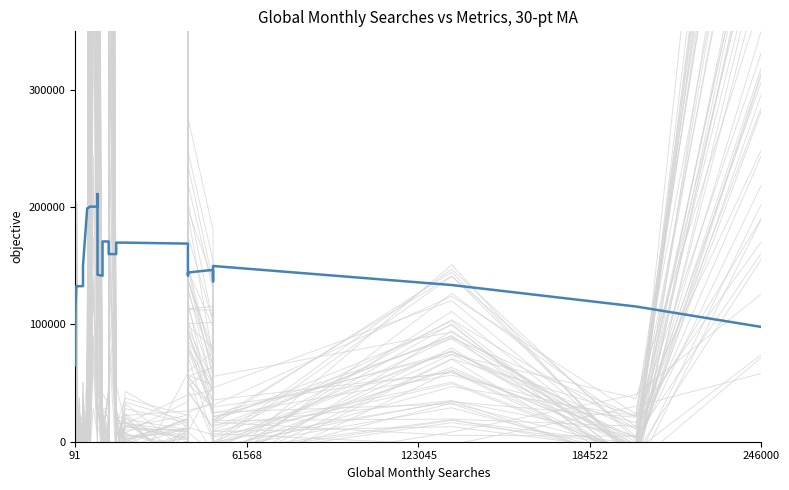

What is the sum of all values?

6031820.0